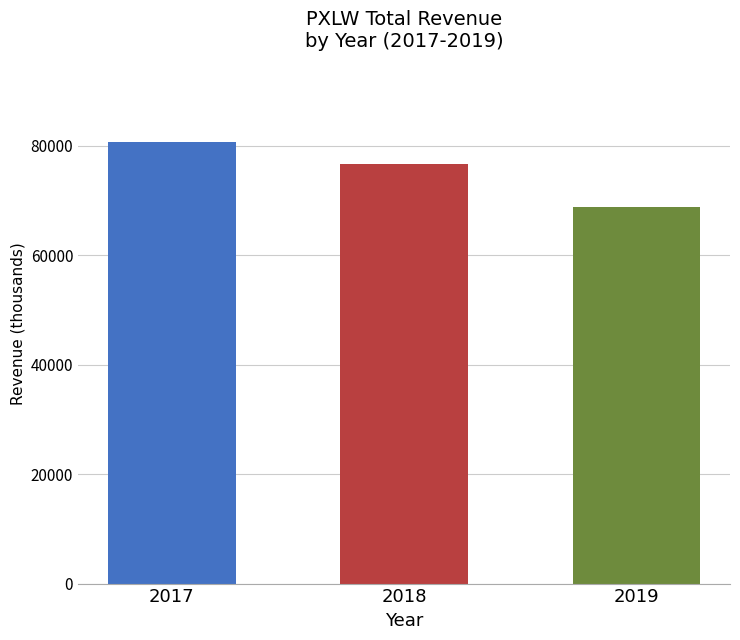

True or false: the data shows 68800 at 2019.

True